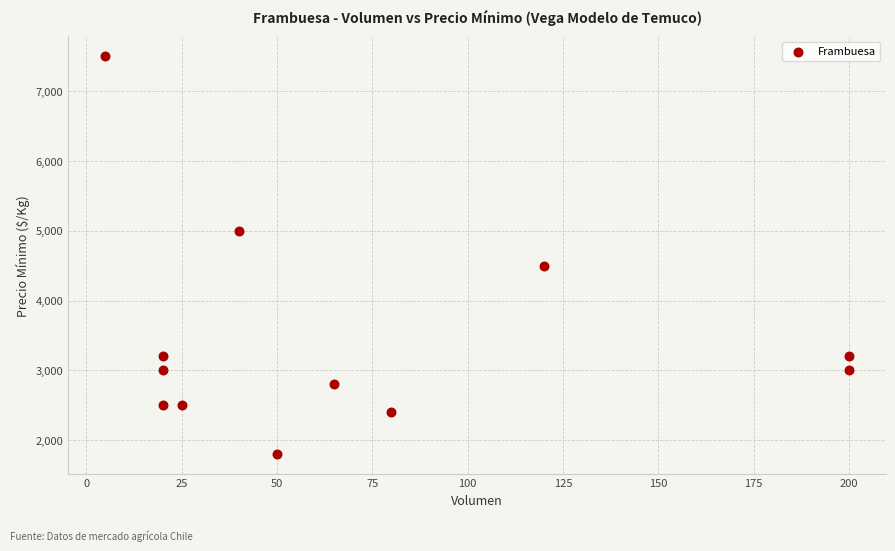

What is the range of Y values (max minus min)?

5700